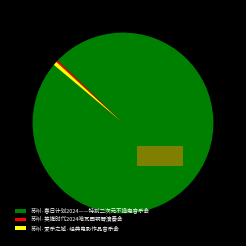

Do 苏州·春日计划2024——特别二次元不插电音乐会 and 苏州·英雄时代2024哈瓦西钢琴演奏会 together represent more than half of the pie?

Yes